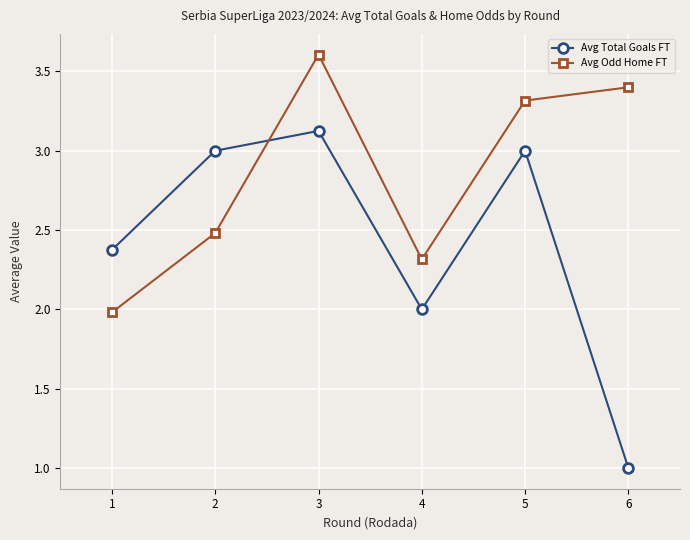

Reading left to right, what are all the values shown in this chart?

Avg Total Goals FT: 2.4	3.0	3.1	2.0	3.0	1.0
Avg Odd Home FT: 2.0	2.5	3.6	2.3	3.3	3.4